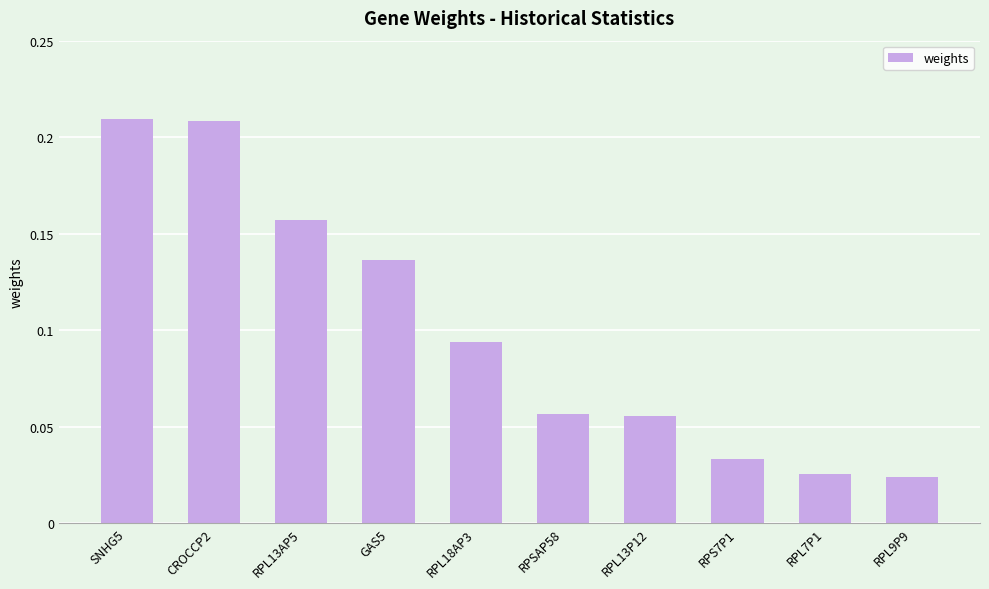

Count the number of categories in the chart.

10